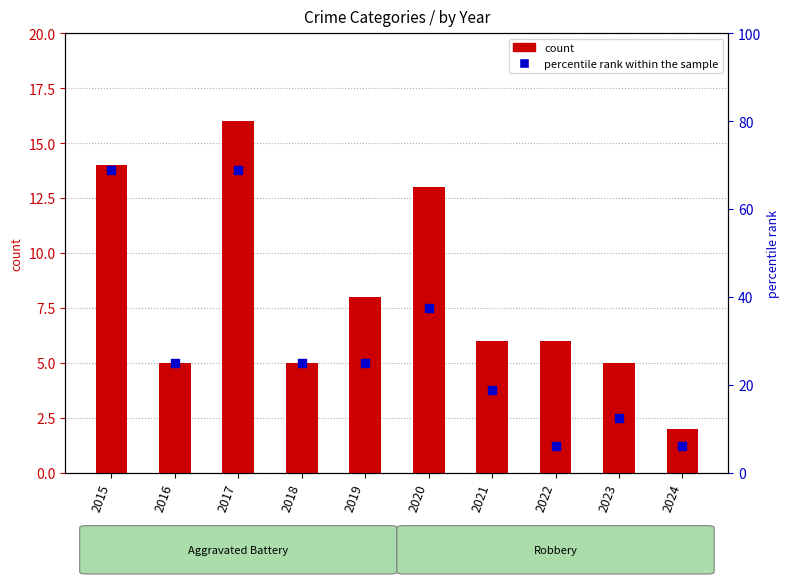

At which category is the sum across all series the highest?

2017